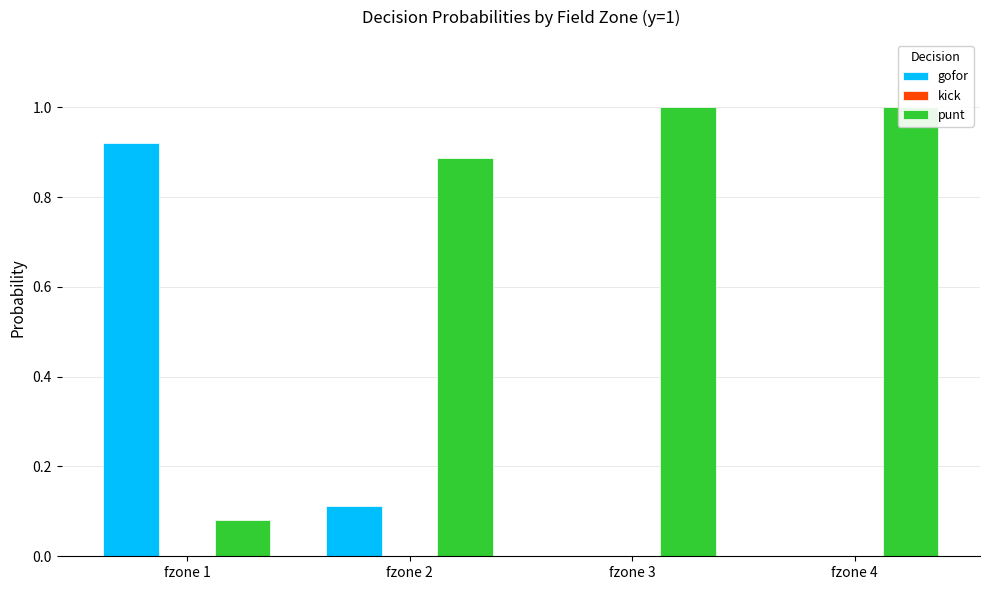

Between fzone 2 and fzone 3, which is larger?

fzone 2